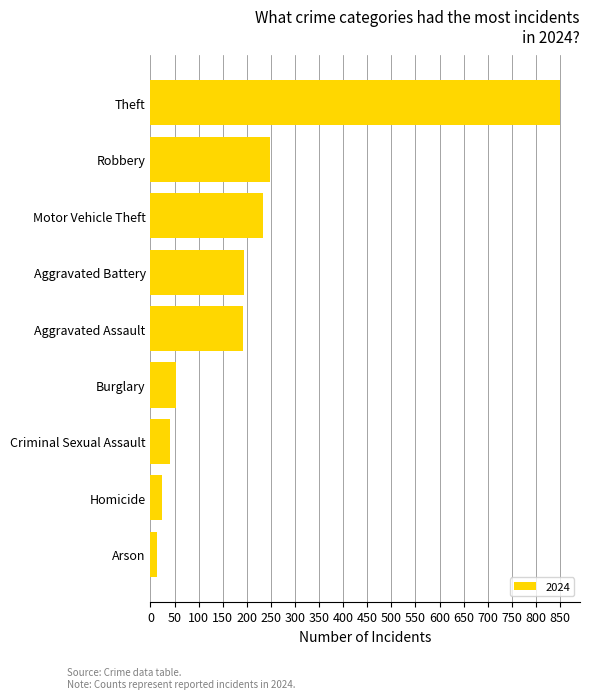

Which category has the lowest value across all series?

Arson